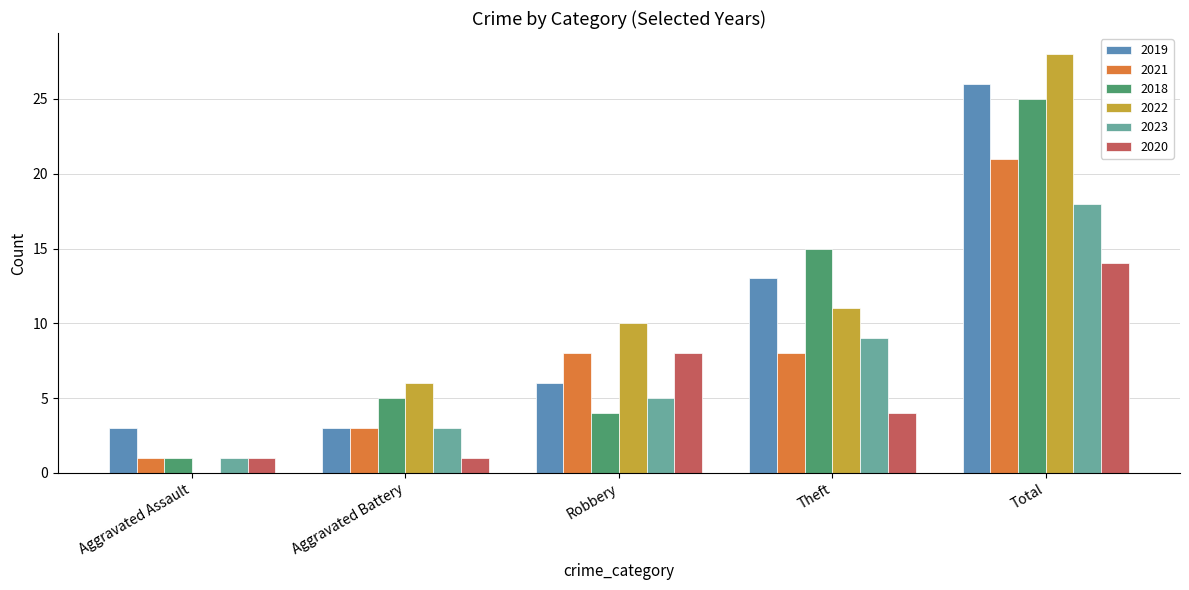

Which series has the largest total across all categories?

2022